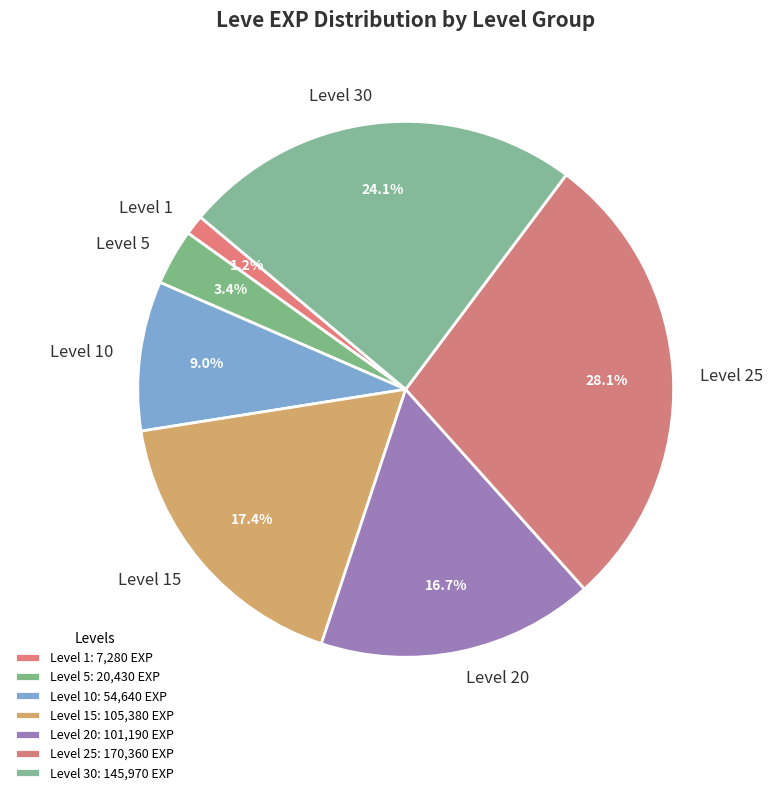

Which has a higher value, Level 25 or Level 5?

Level 25